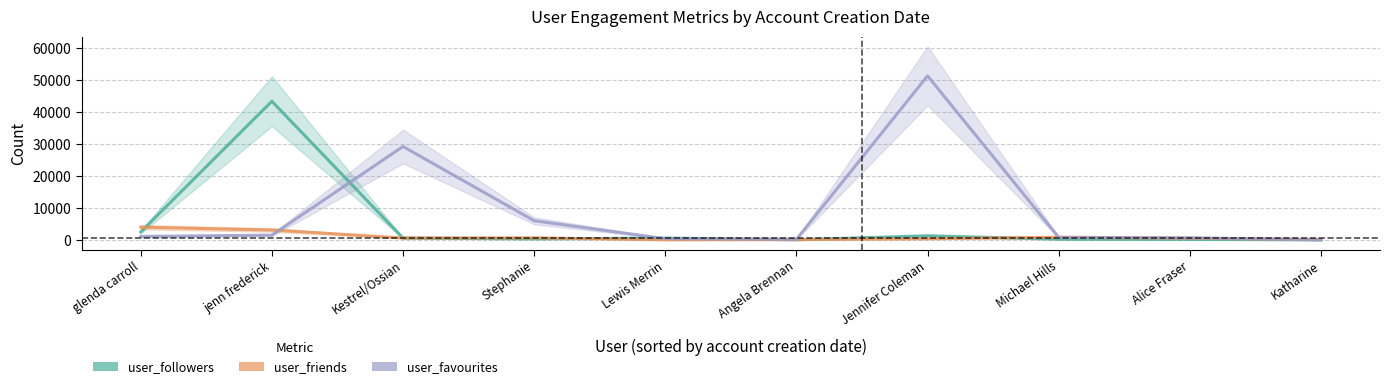

At which label does user_friends reach its minimum?

Lewis Merrin